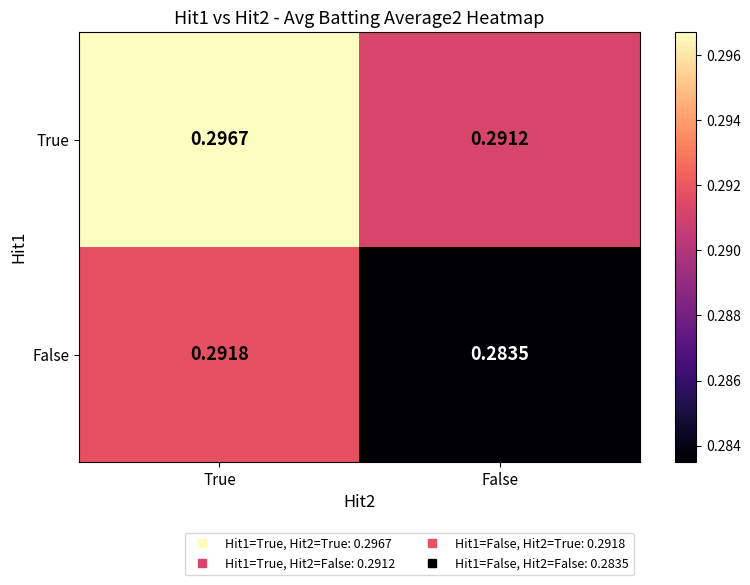

Is the value of False at True greater than the value of True at True?

No